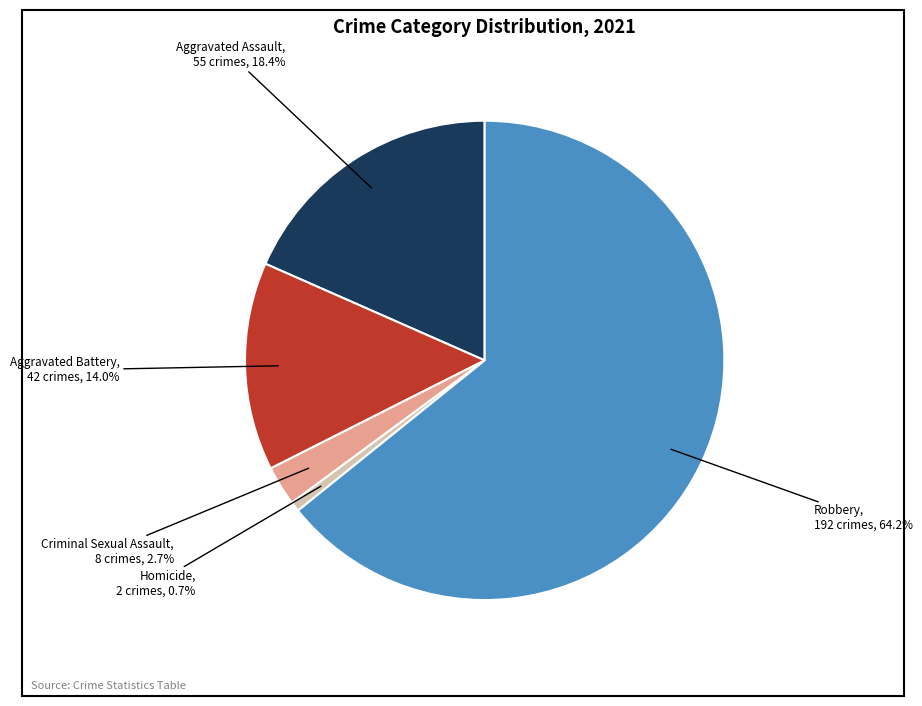

What is the smallest slice in the pie chart?

Homicide